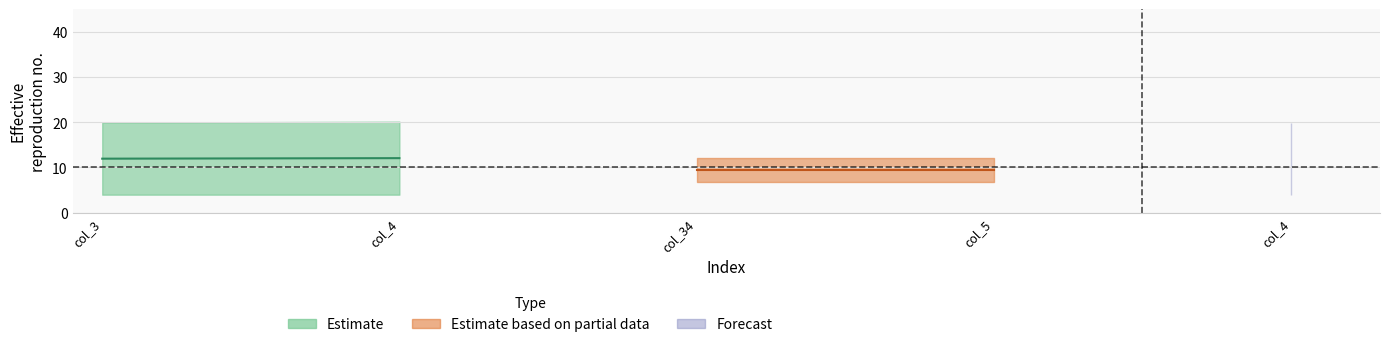

Where is col_3 nearest to the value 19?

2